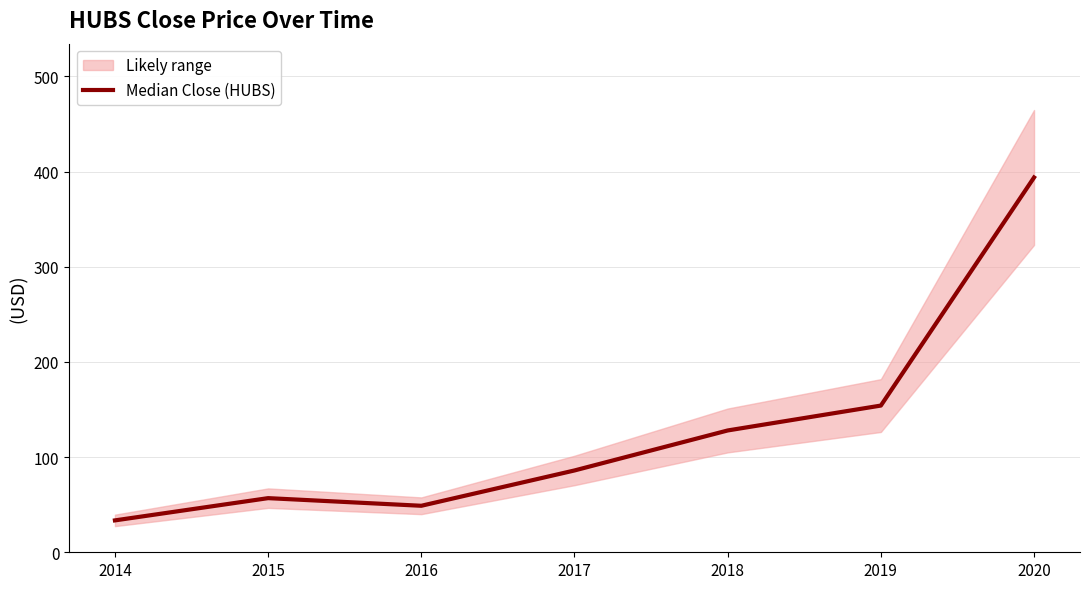

Where does the data first go above 85?

2017